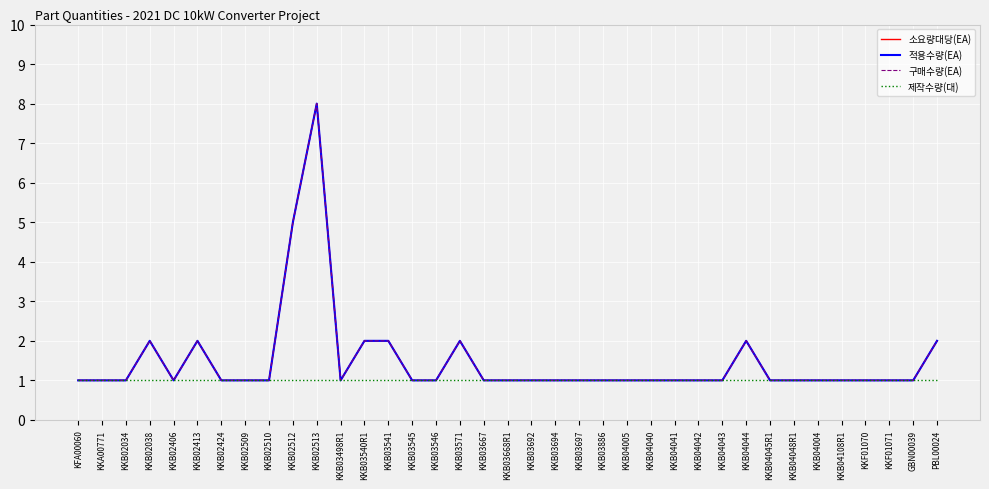

Does the chart have visible grid lines?

Yes